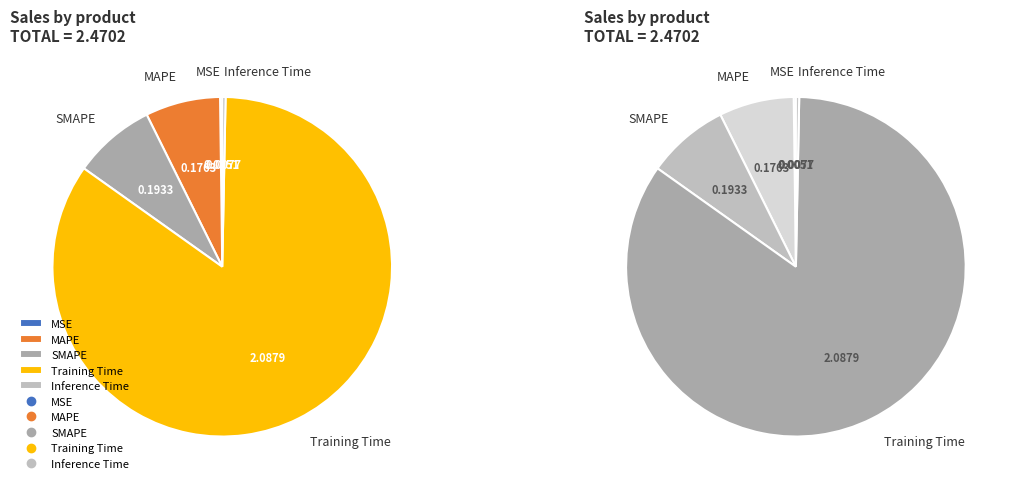

What percentage do MSE and MAPE together represent?

7.3%